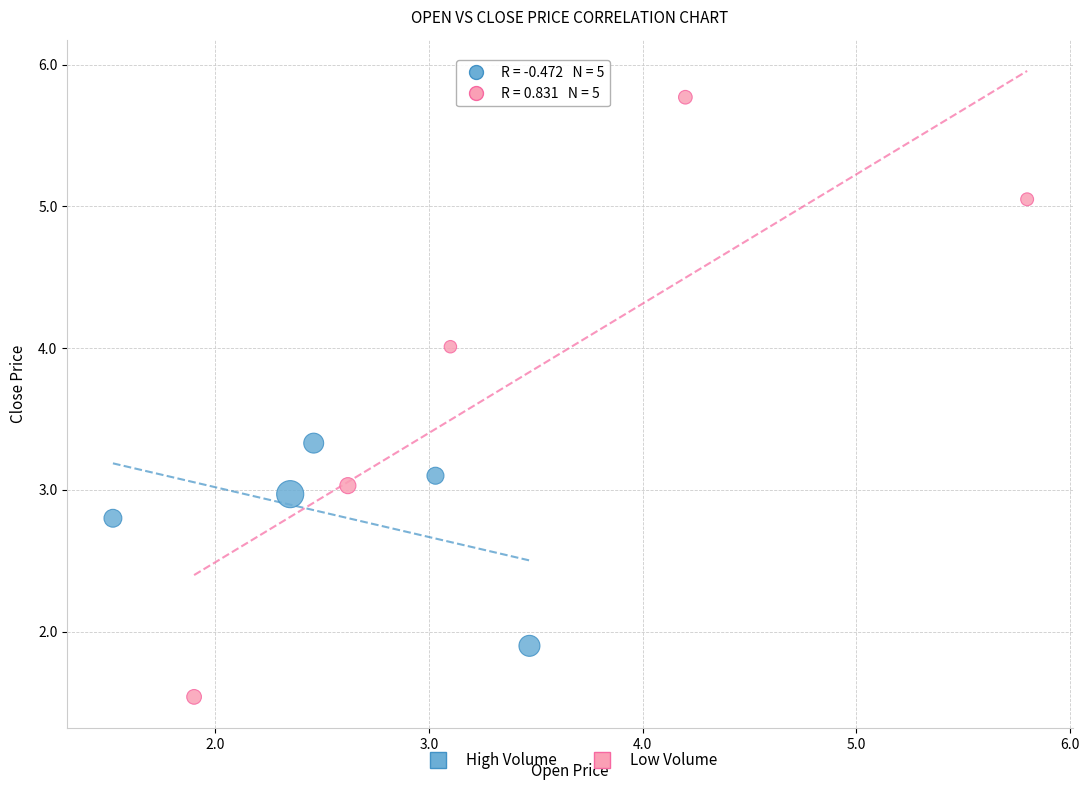

Which series reaches the maximum Y coordinate?

Low Volume